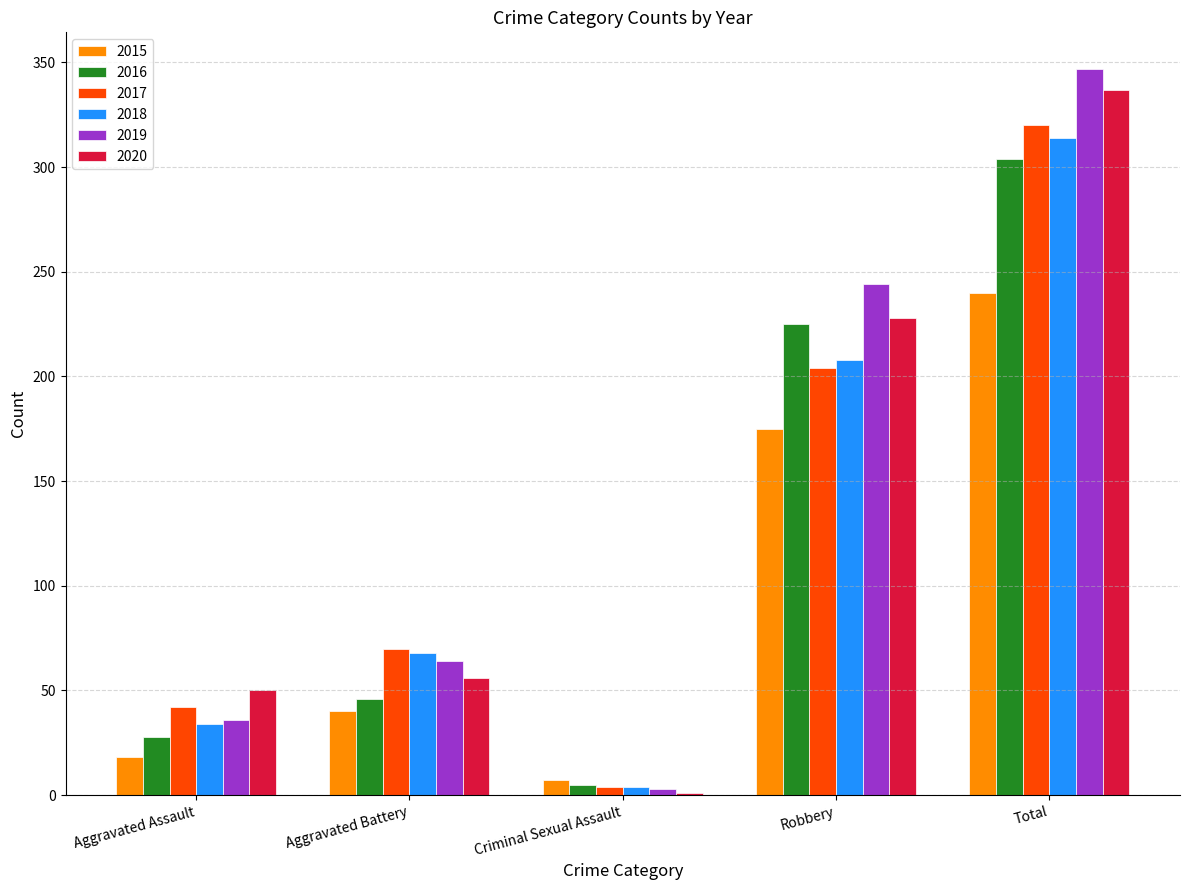

What is the greatest value displayed?

347